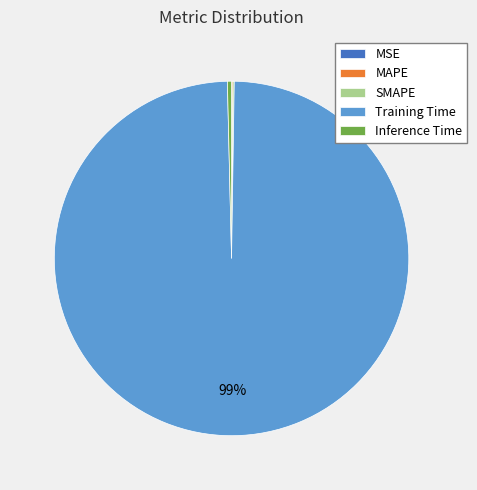

Which slice is the largest?

Training Time